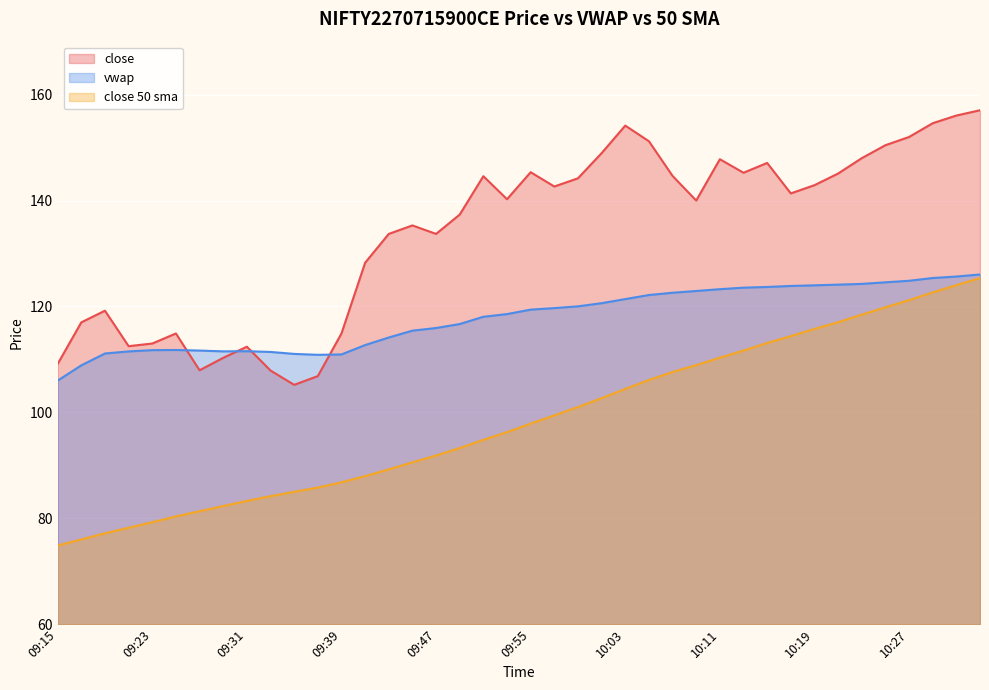

Does the chart display data point markers on the line(s)?

No